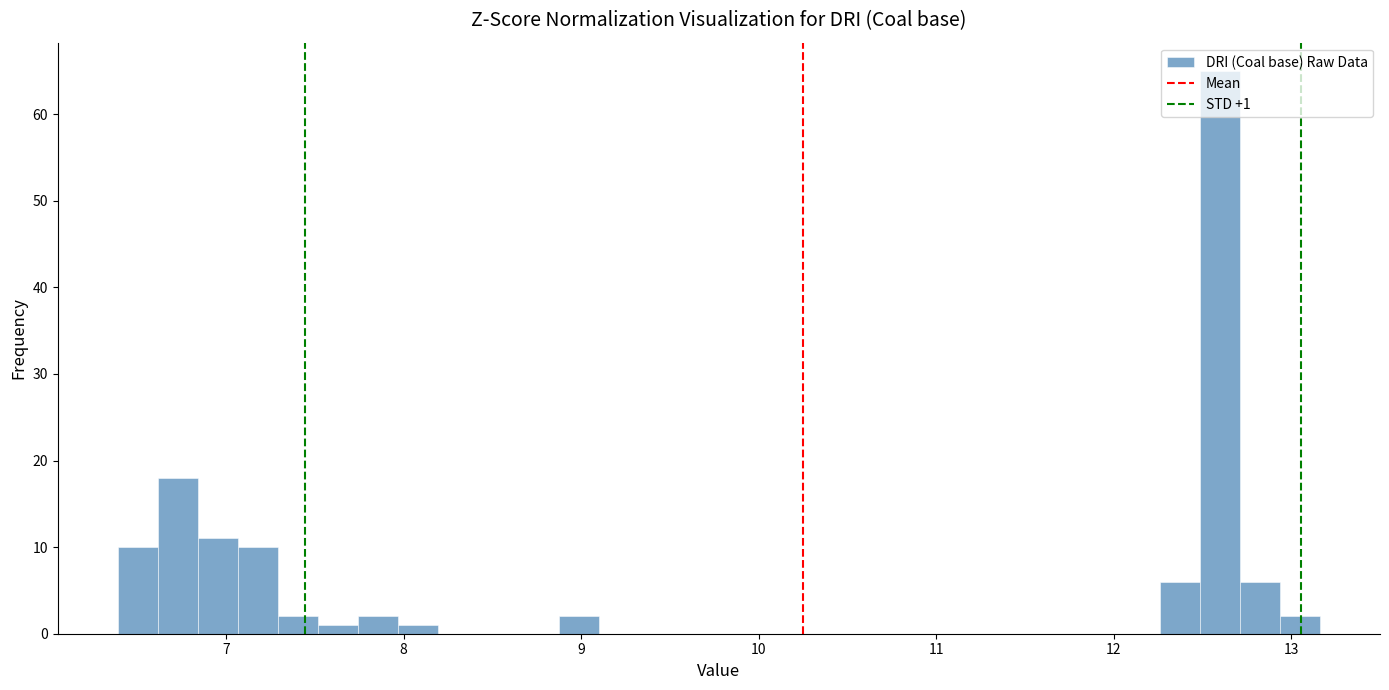

Around what value on the x-axis is the tallest bar? Give the approximate position of its centre, as read against the axis.

12.6